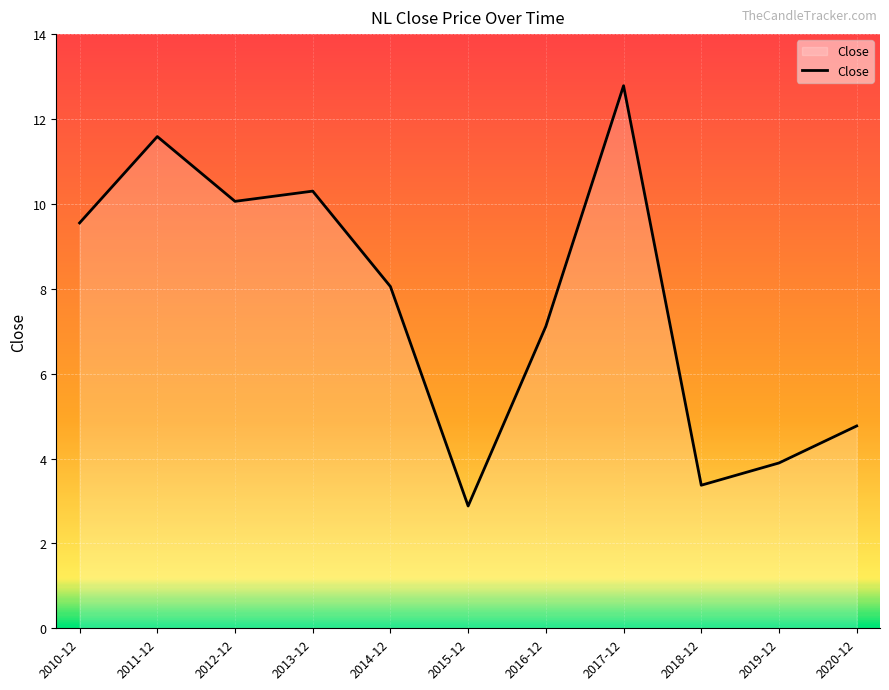

Between 2013-12 and 2010-12, which is larger?

2013-12